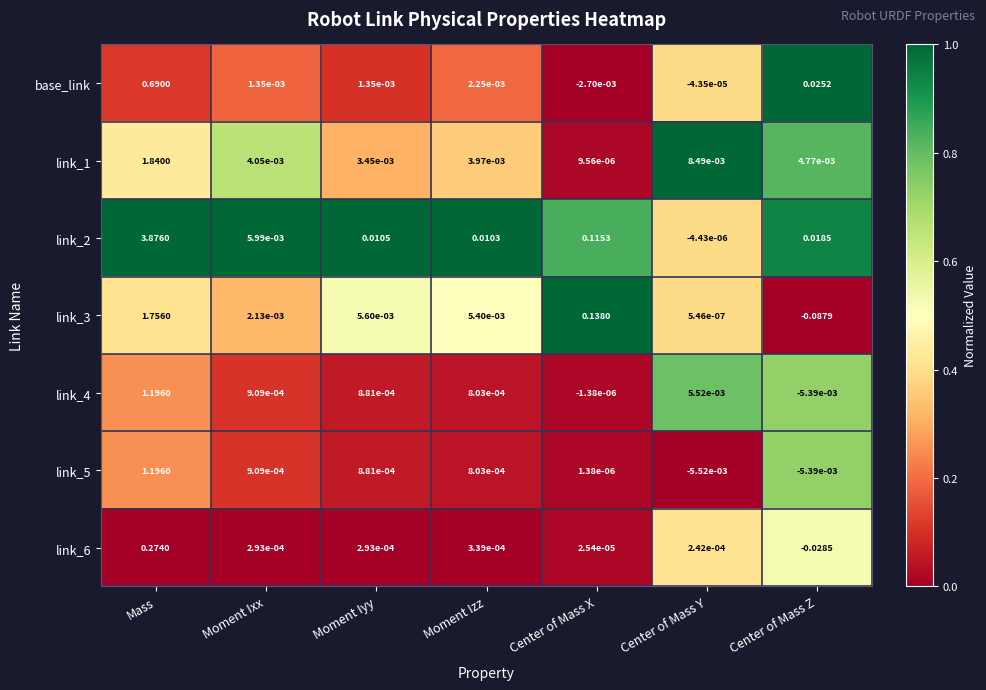

At which category is the sum across all series the highest?

Mass